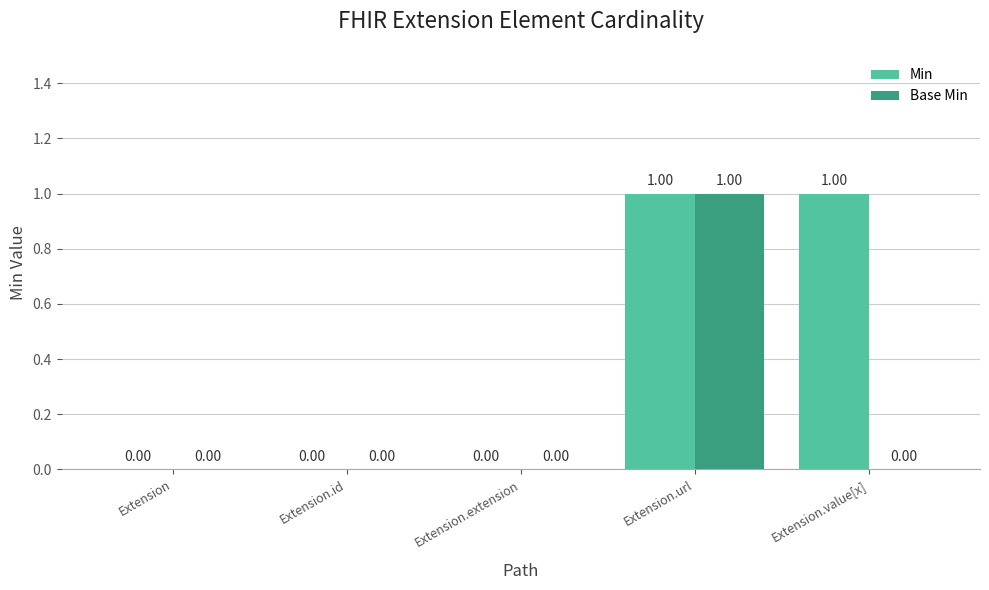

At which category is the sum across all series the highest?

Extension.url